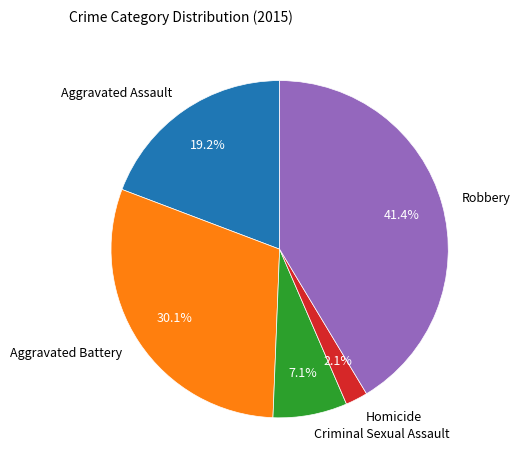

Is it true that Robbery is 41% of the pie?

True